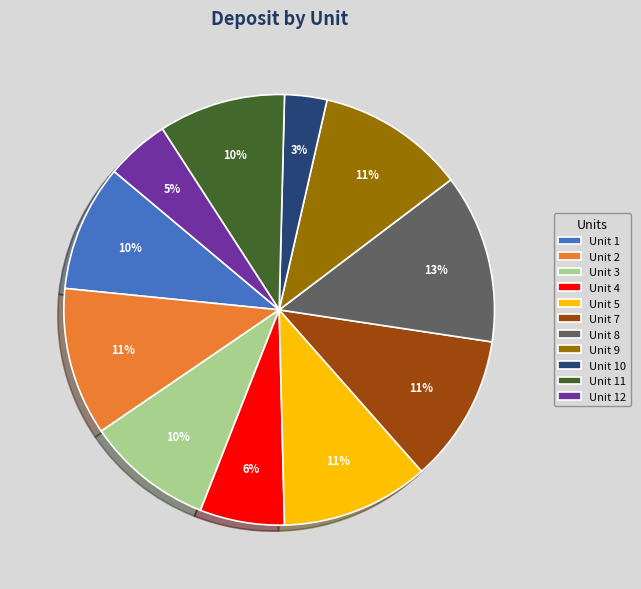

What percentage is the Unit 10 slice, to the nearest percent?

3%